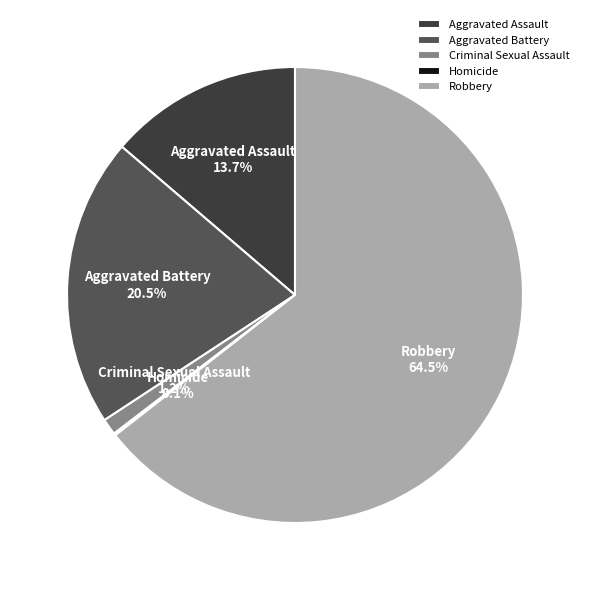

Is there a majority slice in this chart?

Yes